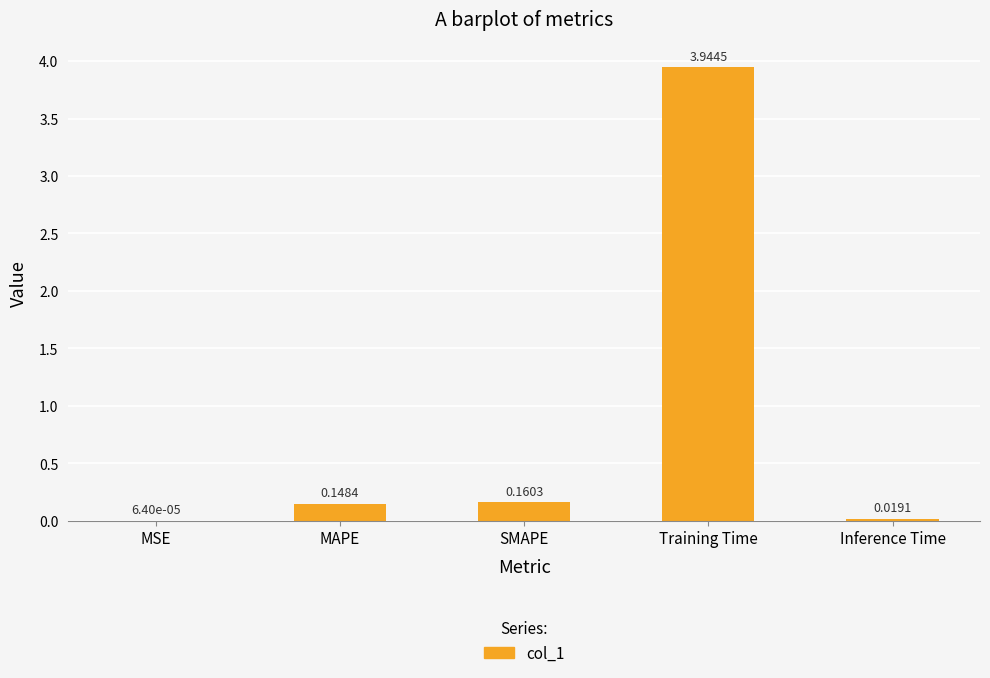

At which label is the value closest to 1?

SMAPE